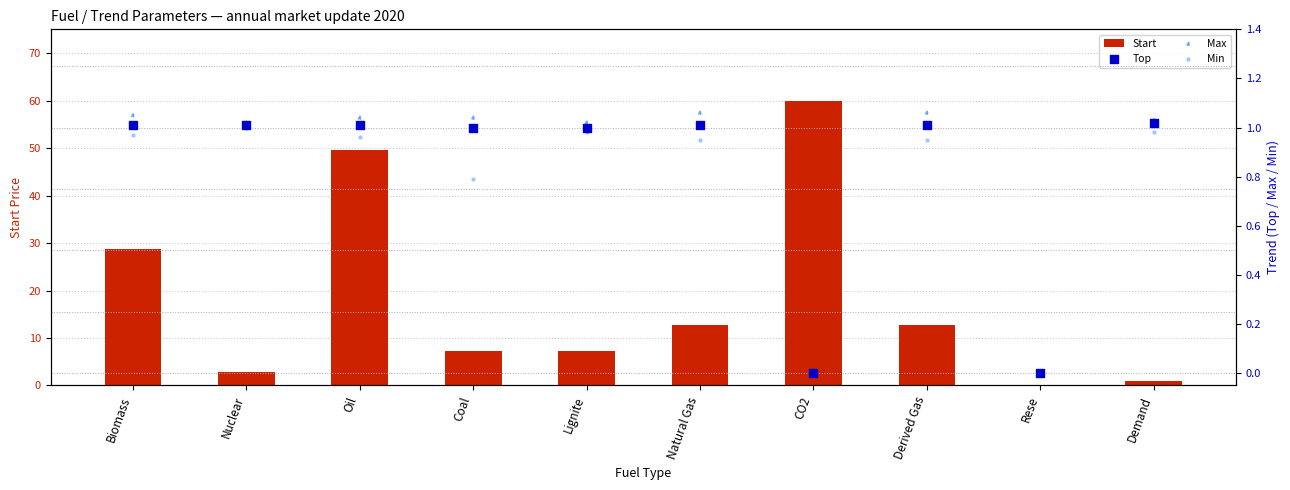

At how many categories does at least one series exceed 41?

2